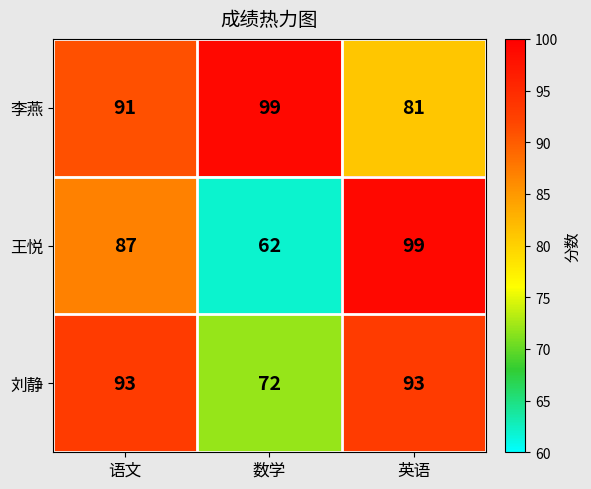

At which category is the sum across all series the highest?

英语